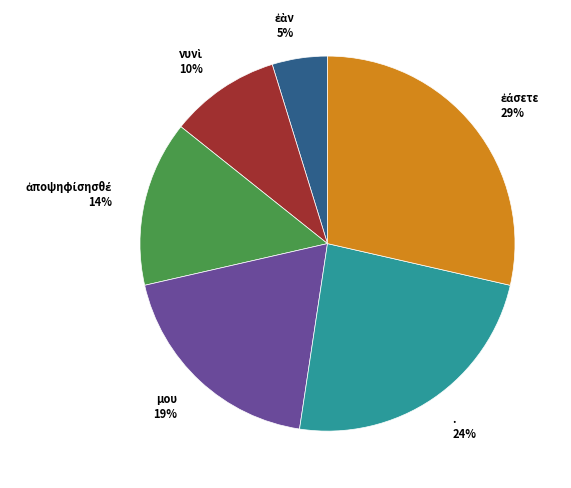

To the nearest percent, what is the difference between the largest and smallest slice percentages?

24%